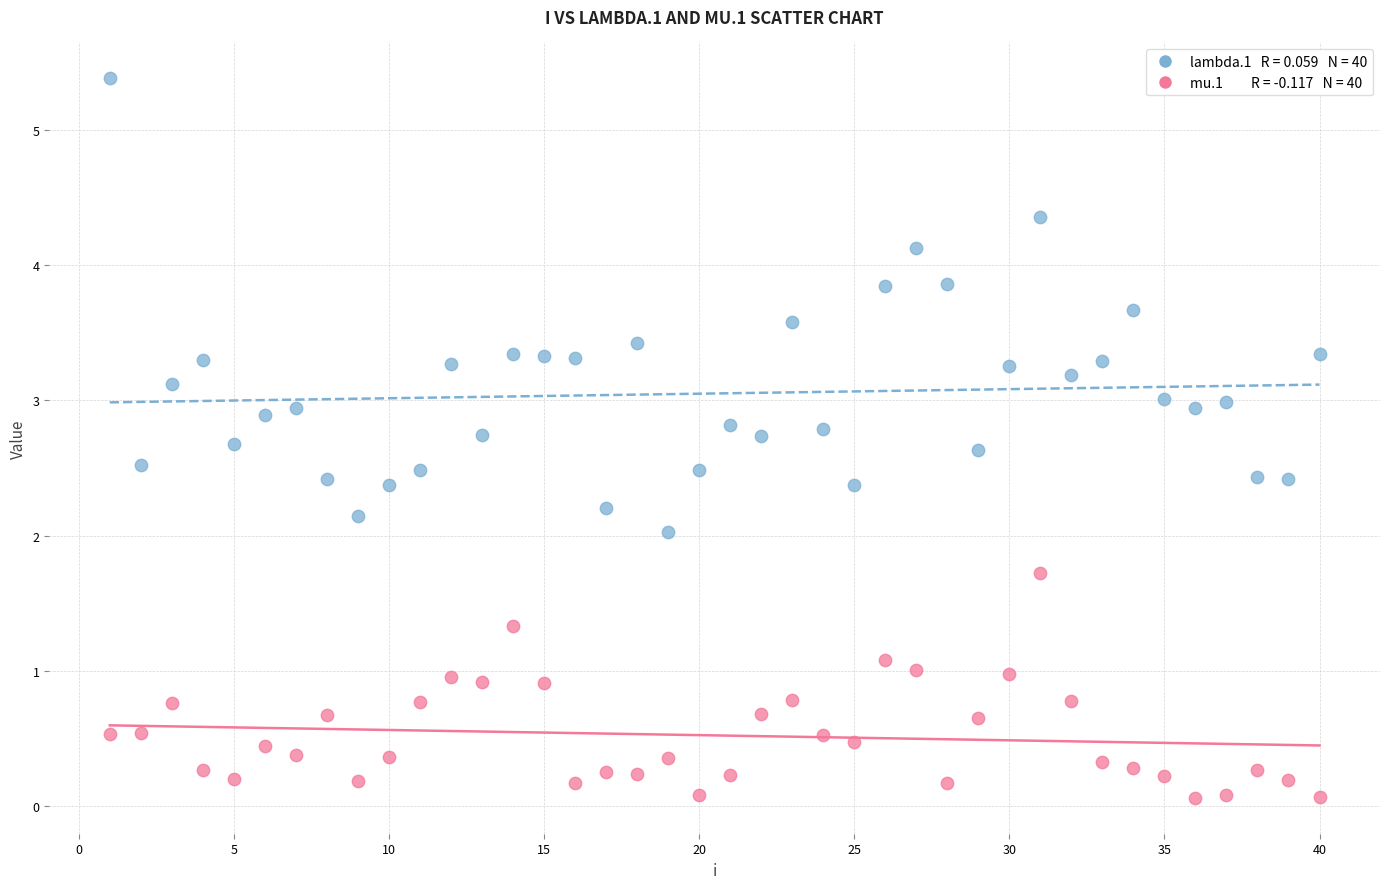

Across all data points, what is the range of Y values (max minus min)?

5.3